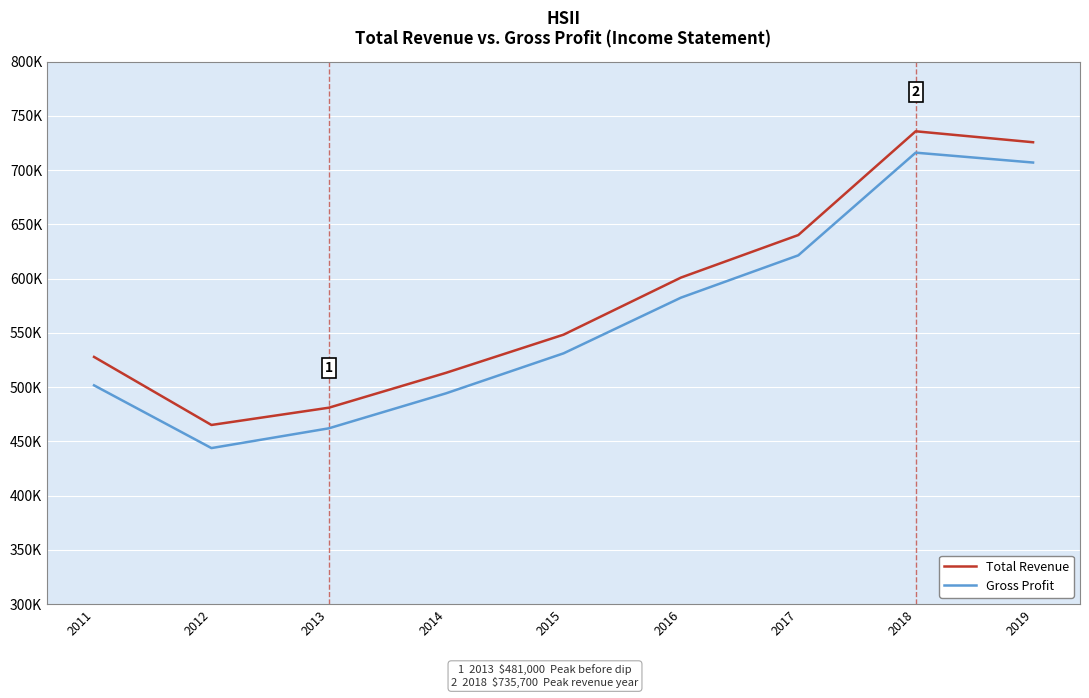

Is the value of Total Revenue at 2015 greater than the value of Gross Profit at 2019?

No